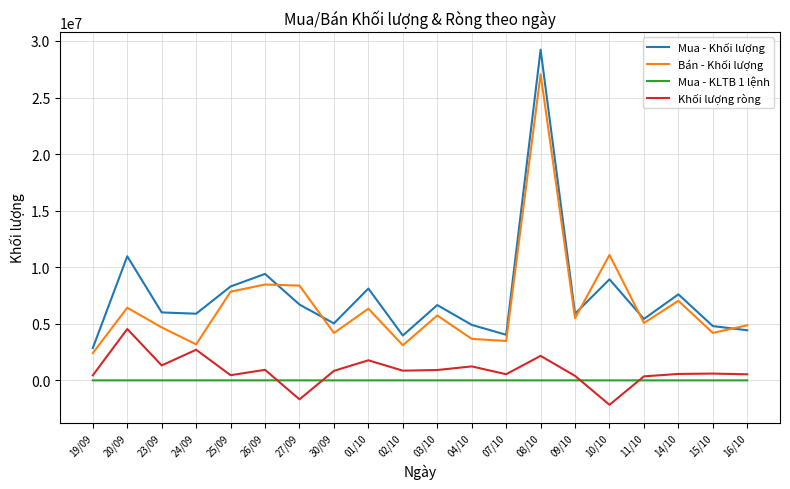

List the series in order of their peak value, highest first.

Mua - Khối lượng, Bán - Khối lượng, Khối lượng ròng, Mua - KLTB 1 lệnh